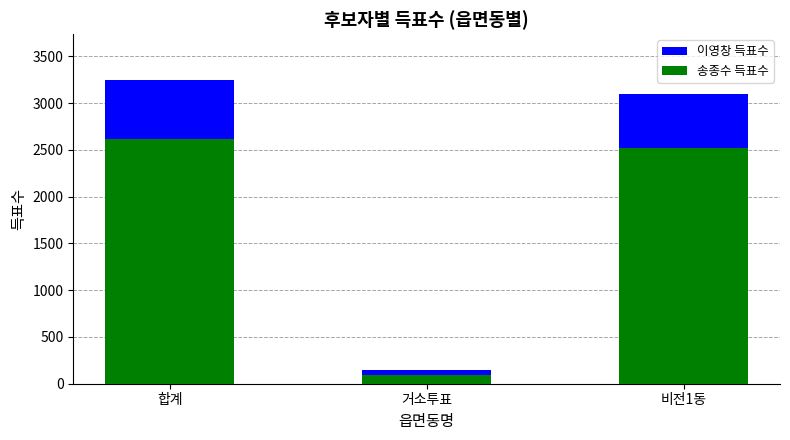

What is the difference between the 송종수 득표수 values at 합계 and 거소투표?

2522